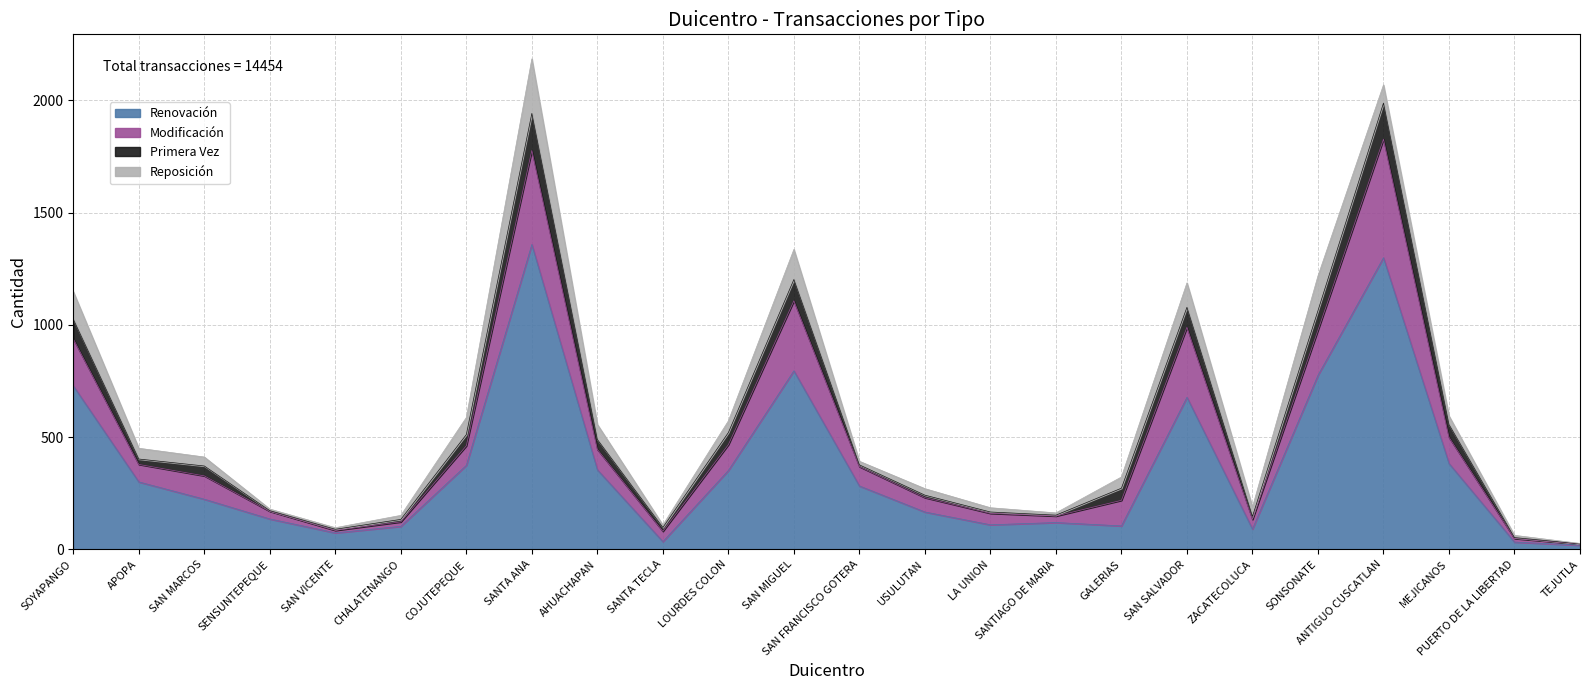

Is the value of Reposición at SAN MIGUEL greater than the value of Primera Vez at SAN MIGUEL?

Yes